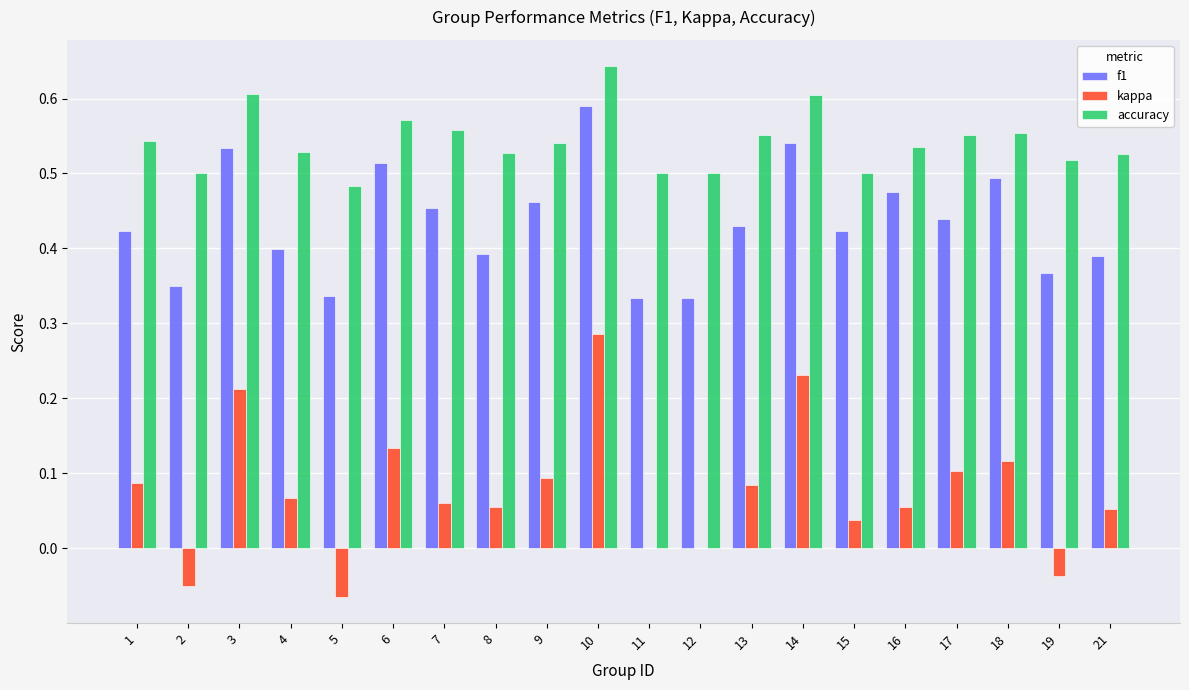

How many data points does each series have?

20